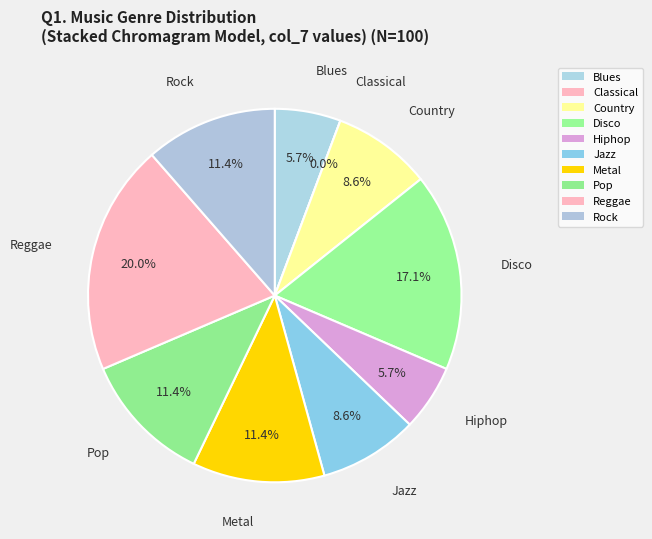

Which category has the smallest portion of the pie?

Classical